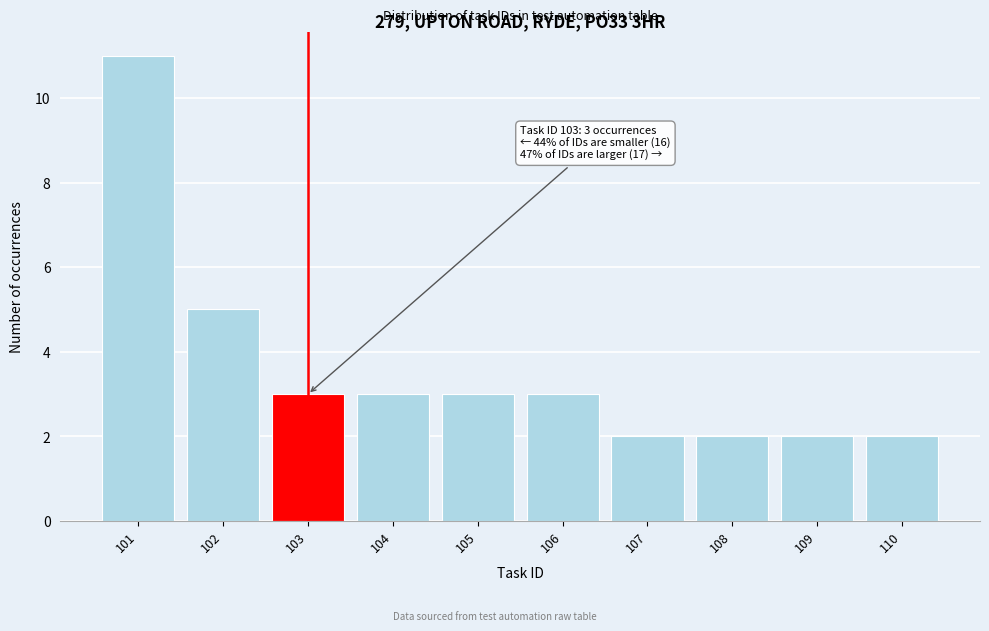

Reading left to right, extract all data points from this chart.

11	5	3	3	3	3	2	2	2	2